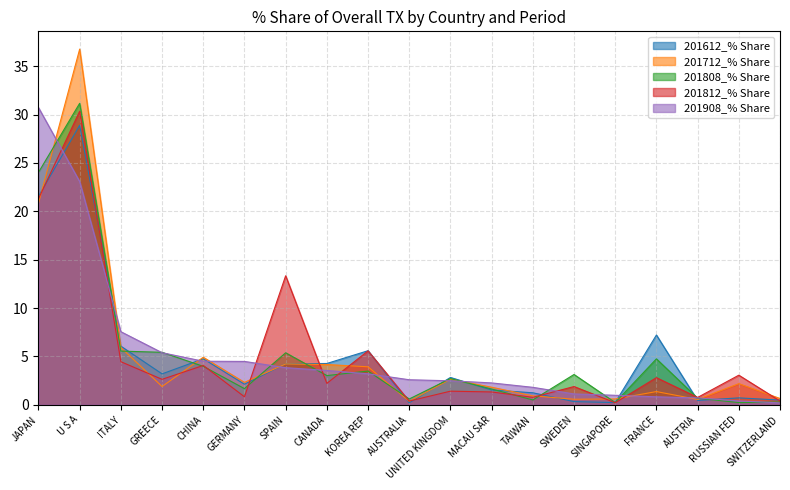

How many interior local peaks does the 201612_% Share series have?

6